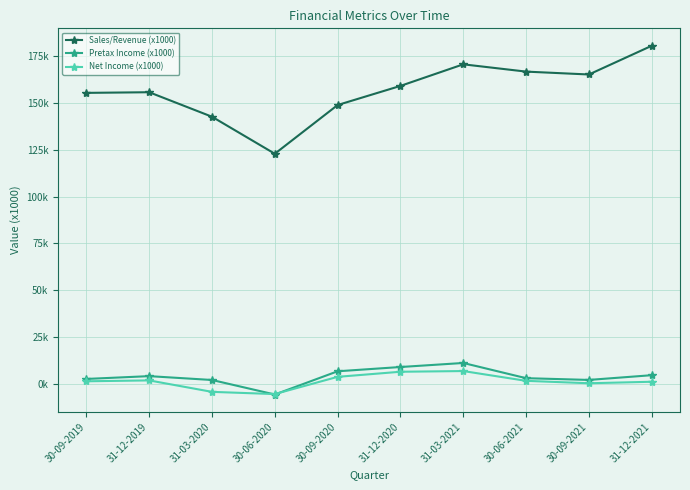

What is the difference between the maximum and minimum values in the Net Income (x1000) series?

12307